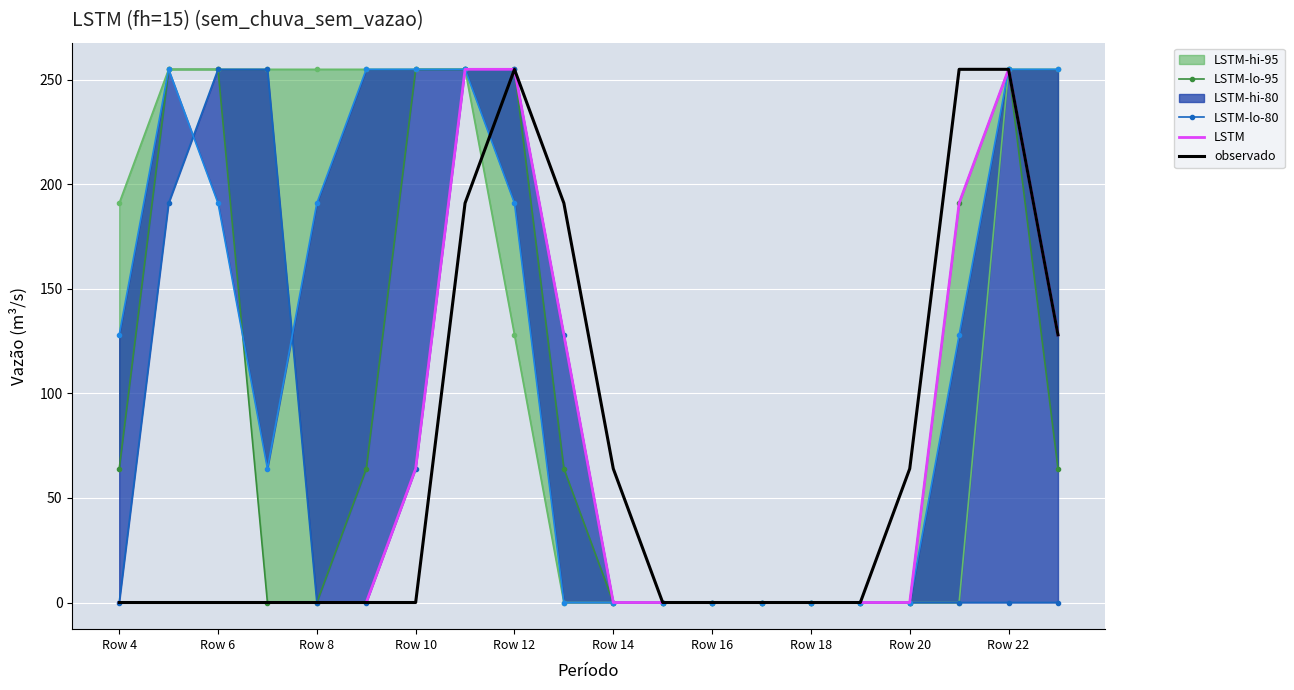

What is the highest value of the observado series?

255